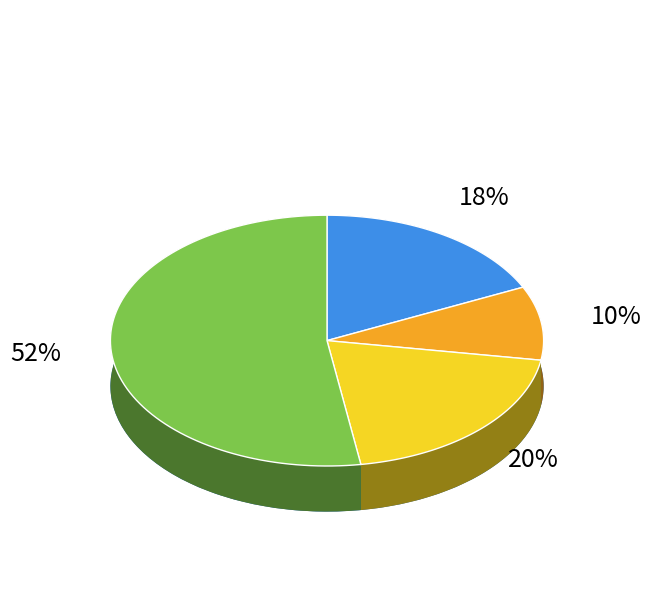

Does 2020-02-20 account for over 50% of the chart?

No